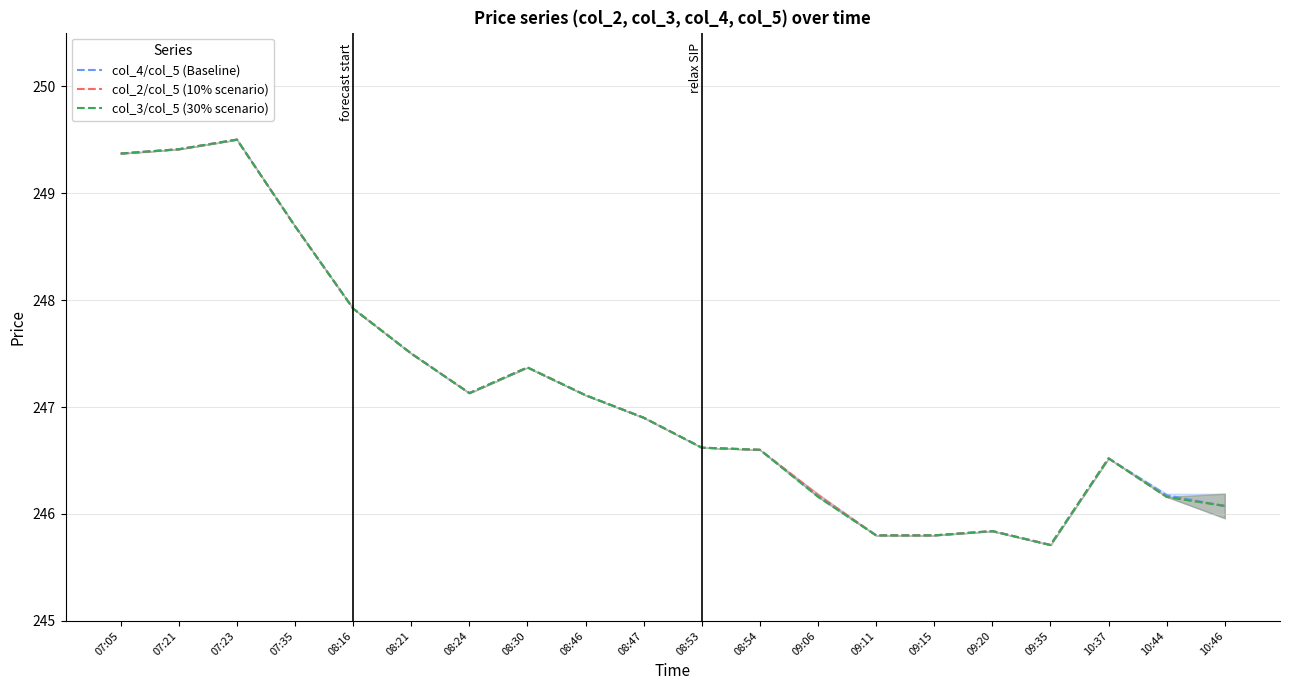

The value of col_2/col_5 (10% scenario) at 08:54 is 246.6. True or false?

True